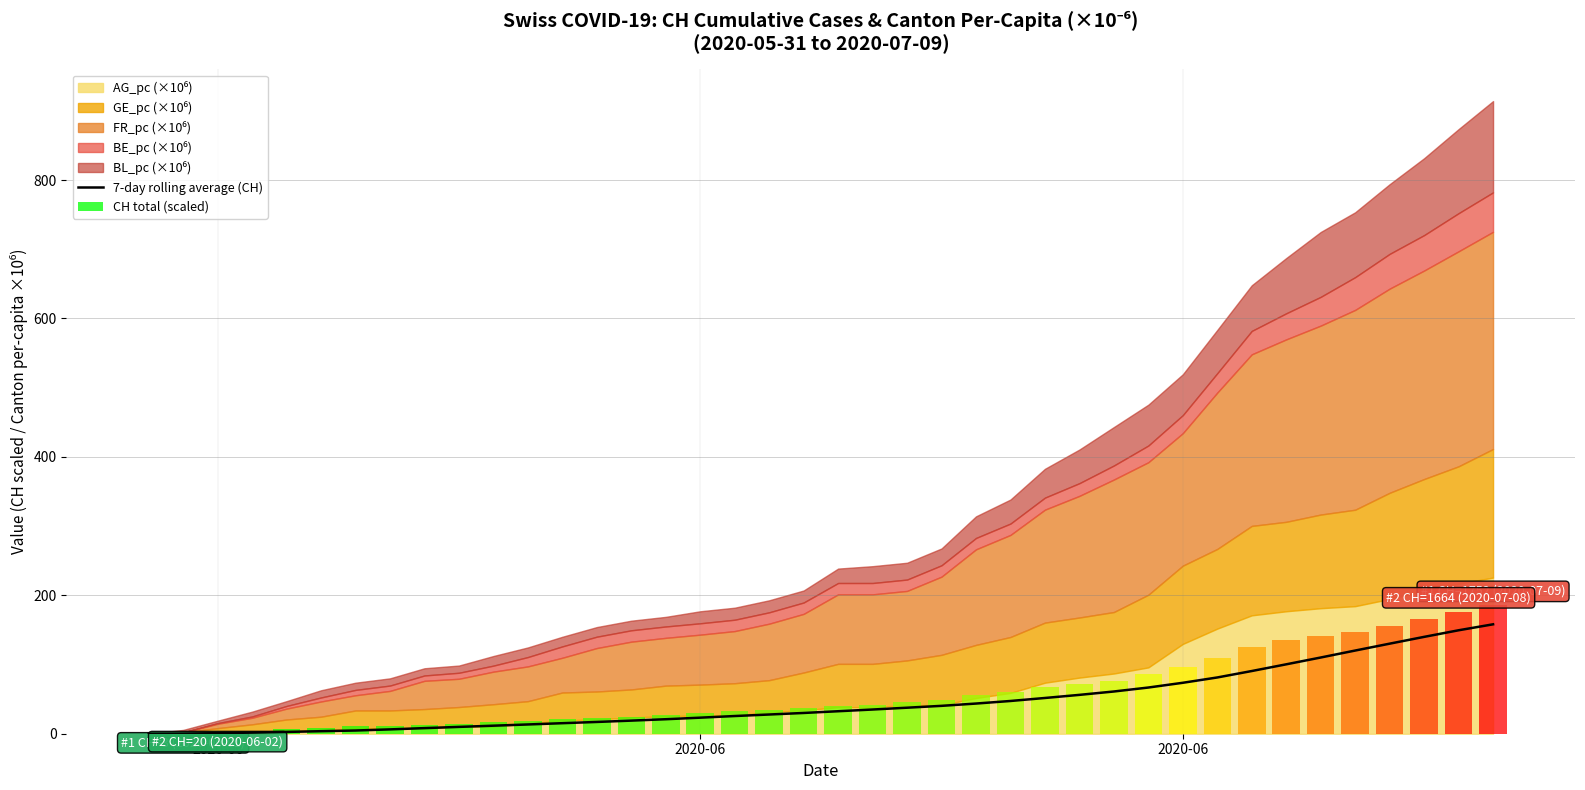

Are the bars horizontal?

No